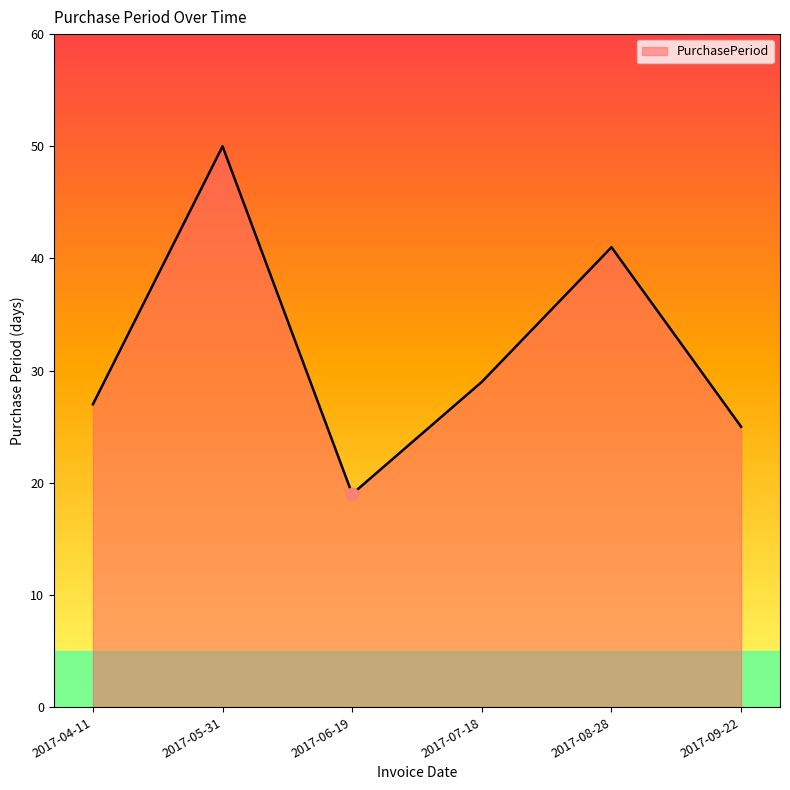

What is the ratio of the value at 2017-05-31 to the value at 2017-09-22?

2.0